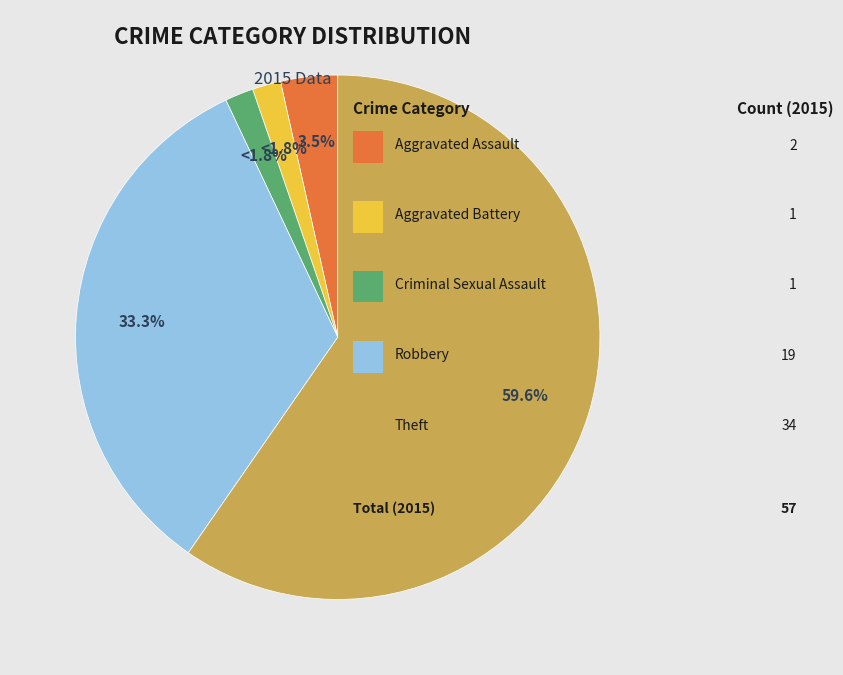

To the nearest percent, what is the difference between the largest and smallest slice percentages?

58%